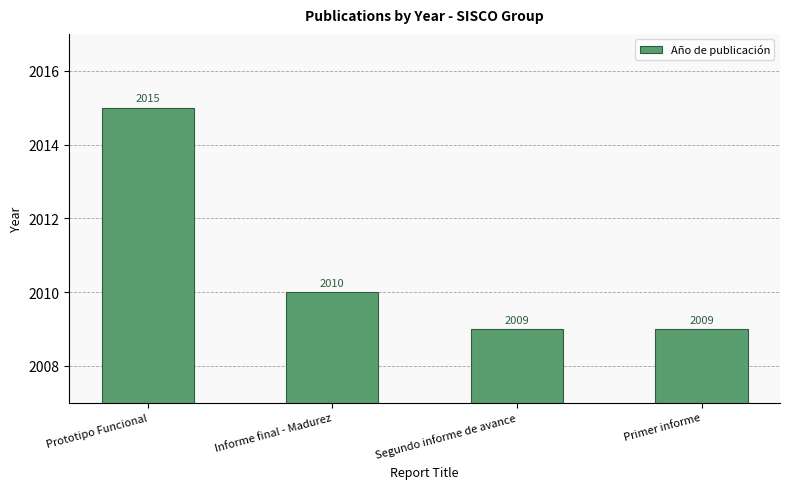

What is the change in value from Informe final - Madurez to Primer informe?

-1